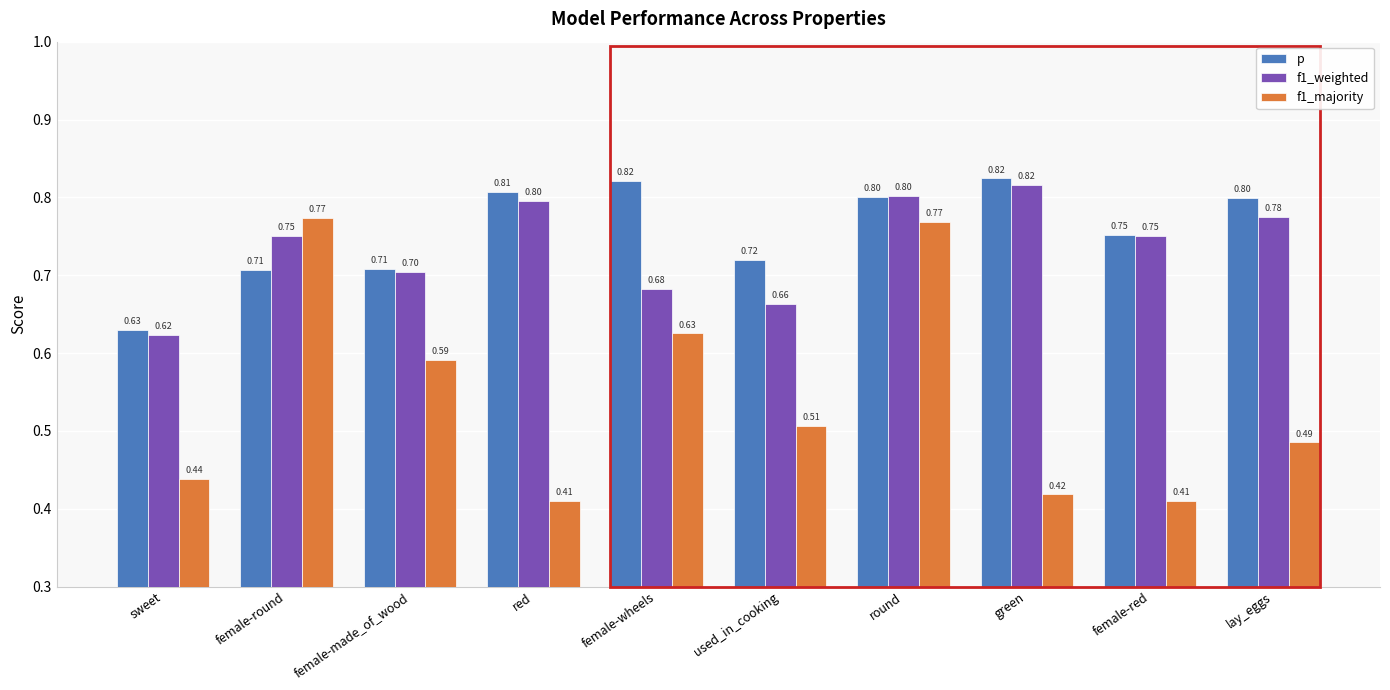

What position from the right is sweet?

10